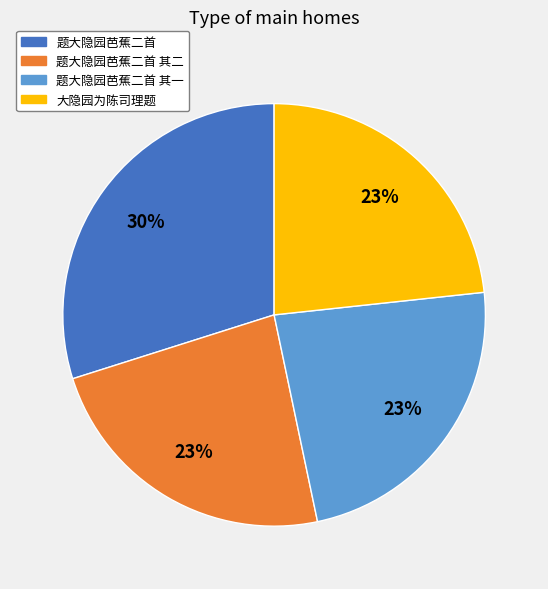

Is there a majority slice in this chart?

No